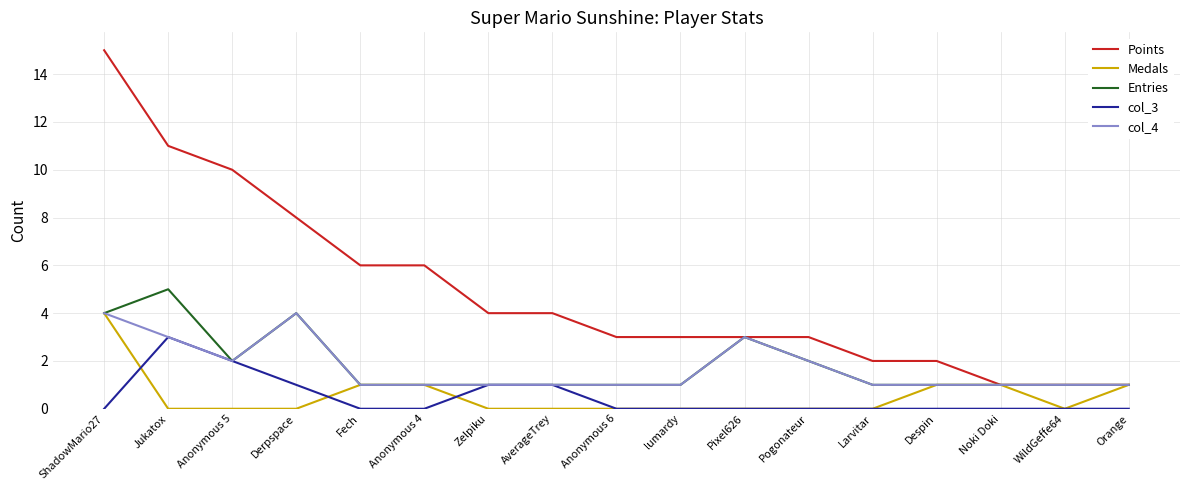

What is the approximate value of col_4 at Anonymous 5?

2